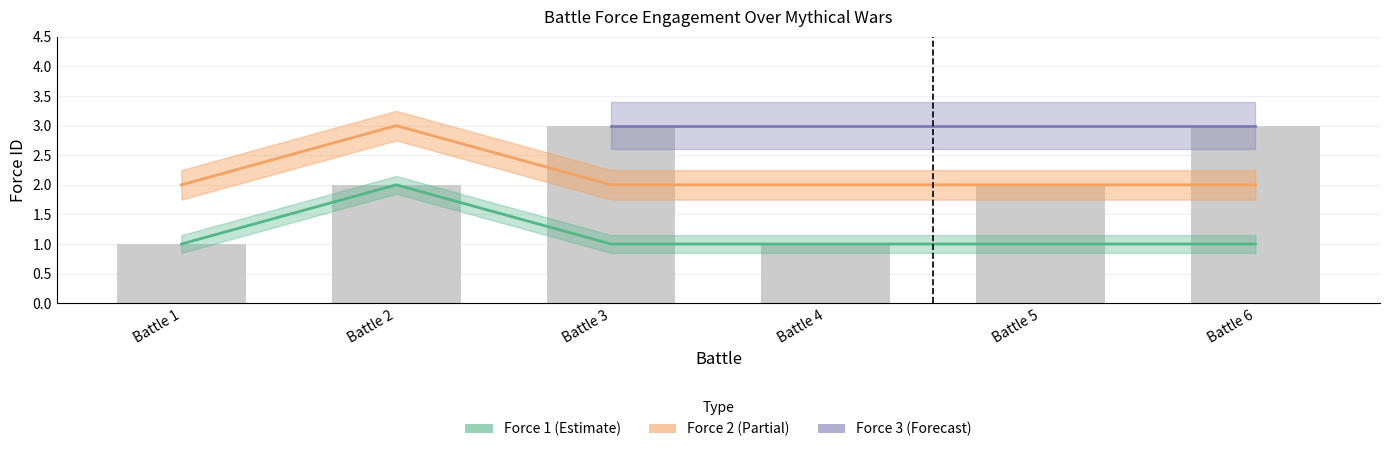

What is the total value across all series at Battle 2?

5